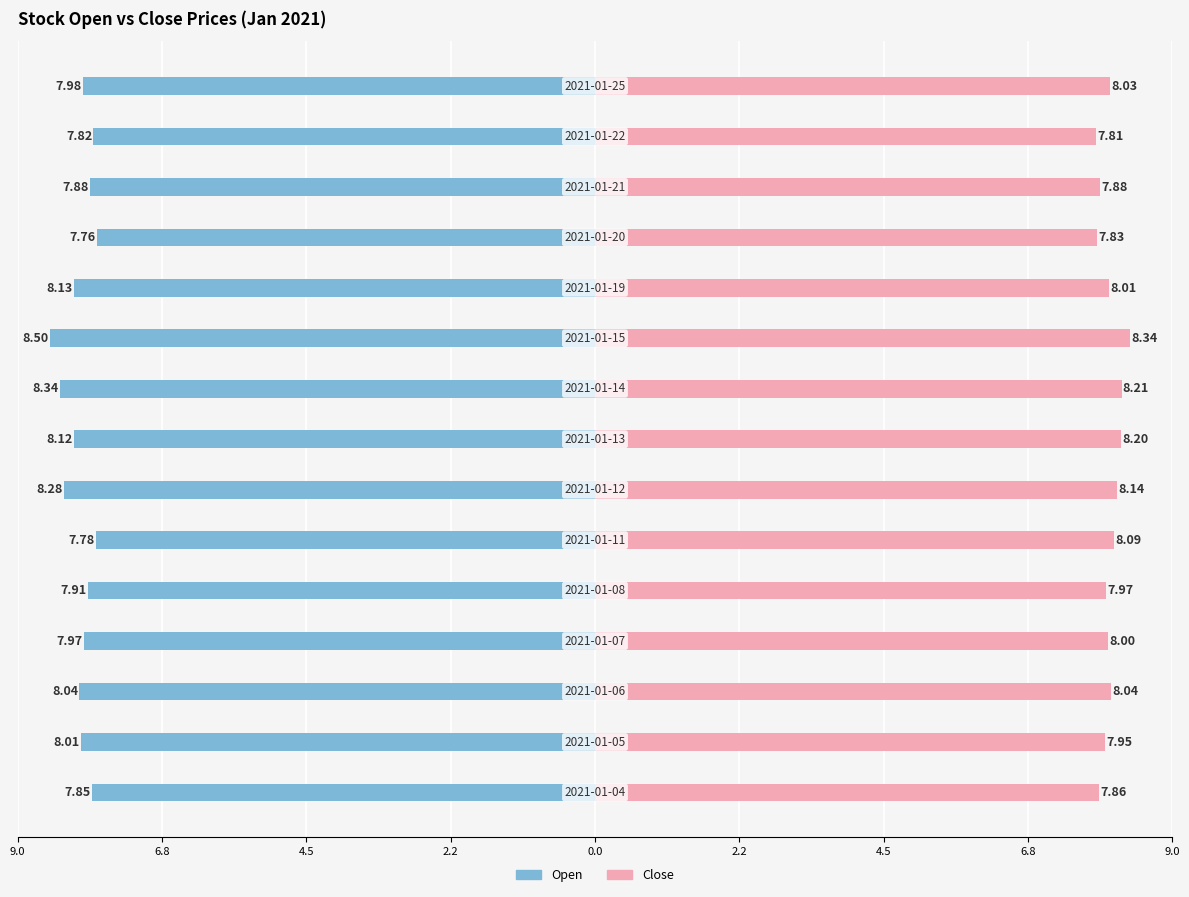

Reading left to right, transcribe all the data shown in this chart.

Open: -7.8	-8.0	-8.0	-8.0	-7.9	-7.8	-8.3	-8.1	-8.3	-8.5	-8.1	-7.8	-7.9	-7.8	-8.0
Close: 7.9	7.9	8.0	8.0	8.0	8.1	8.1	8.2	8.2	8.3	8.0	7.8	7.9	7.8	8.0